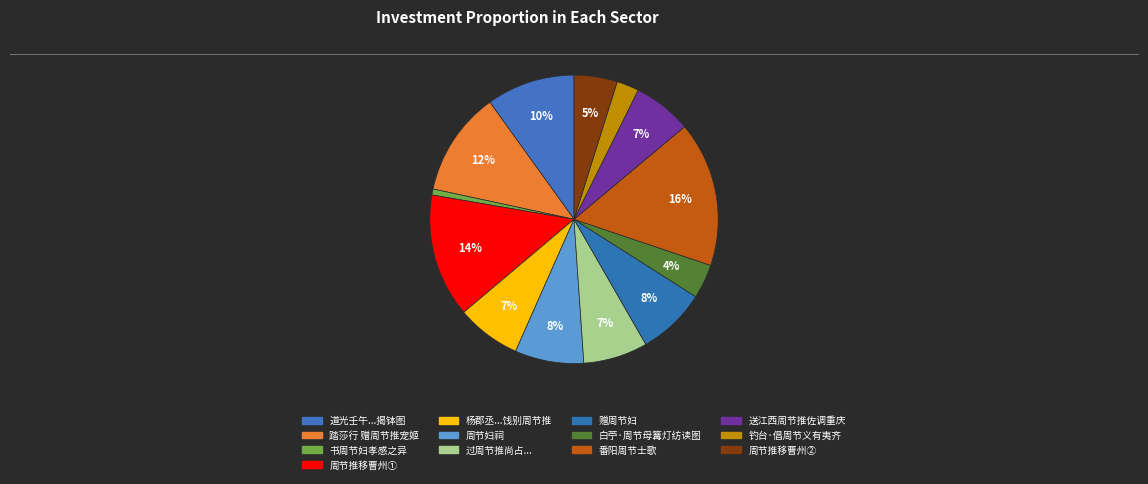

Which category has the smallest portion of the pie?

书周节妇孝感之异